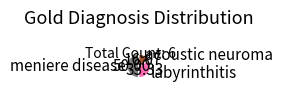

Approximately how many times larger is the value at labyrinthitis compared to meniere disease?

0.7